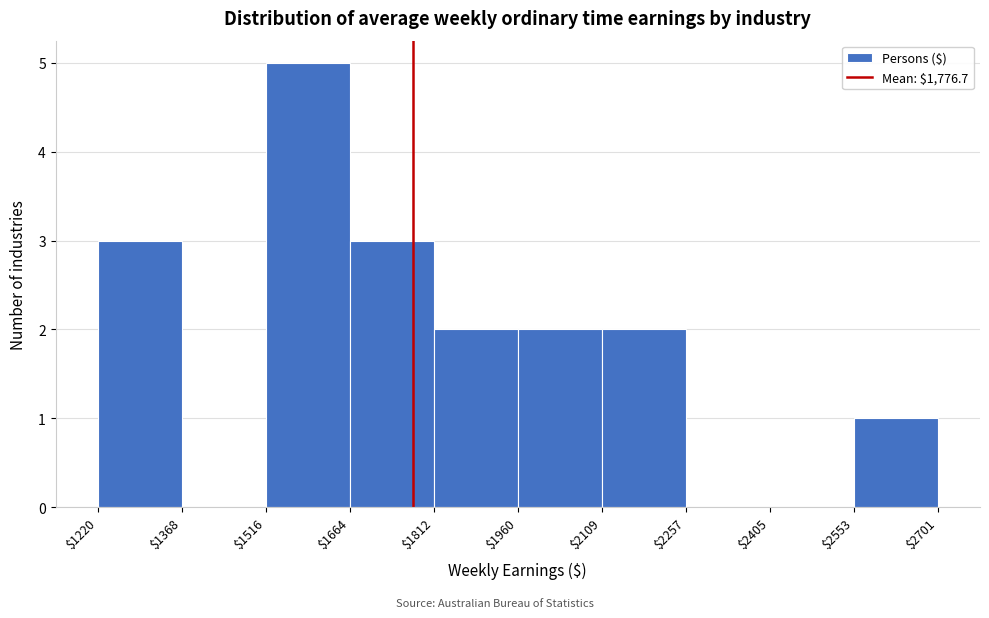

How tall is the bar that spans $1960 to $2109 on the x-axis? The values are not printed on the chart, so give them approximately, as read against the axis.

2